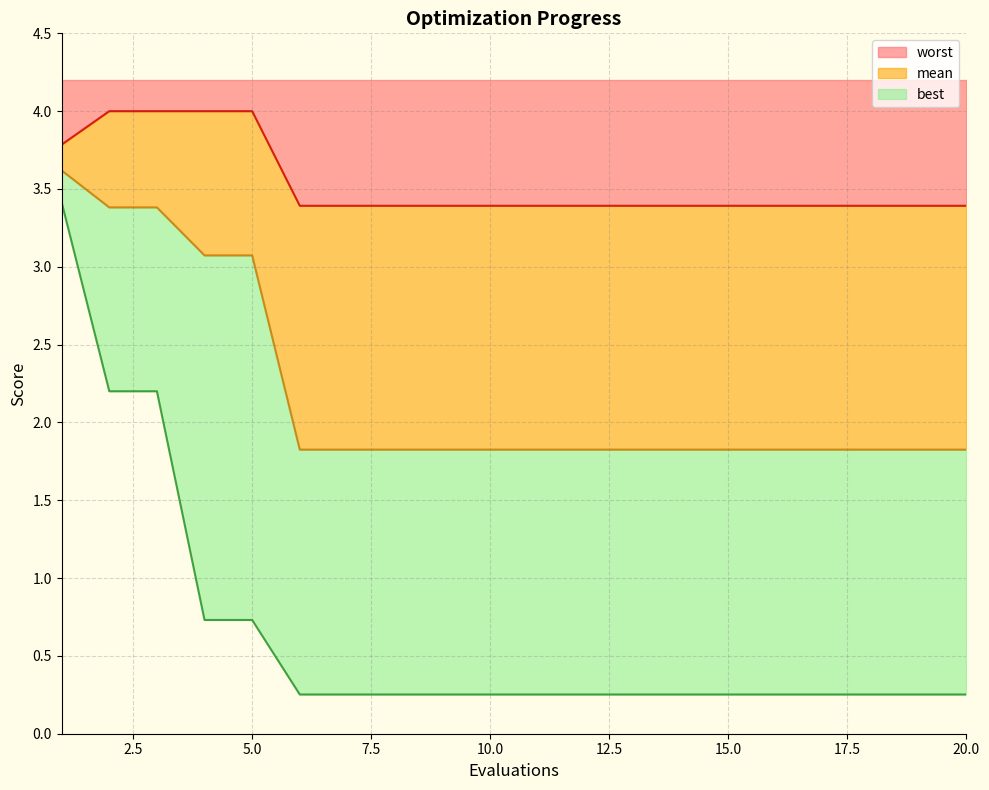

True or false: mean and best intersect in this chart.

False